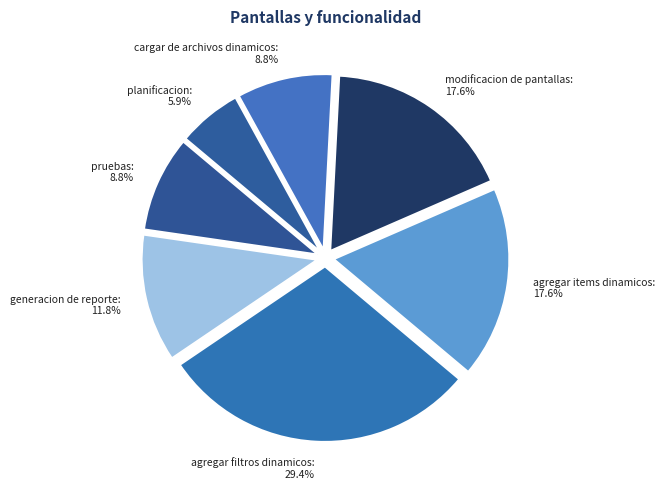

Is there any slice that represents more than half of the pie?

No